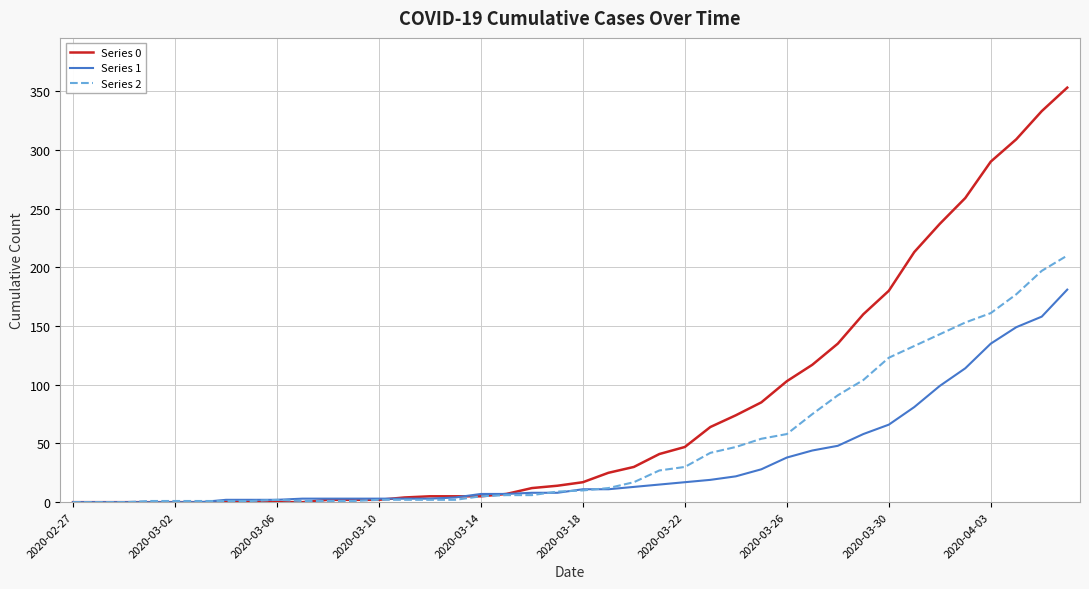

How many categories are shown in the chart?

40